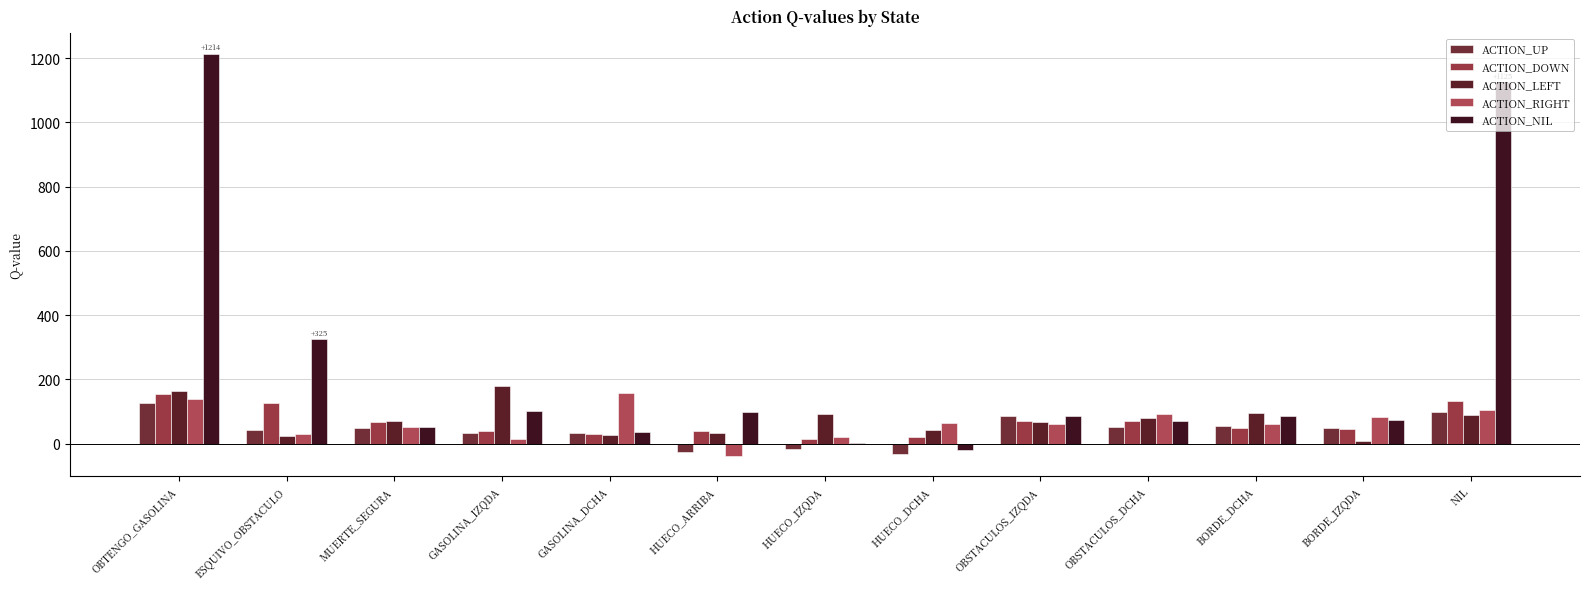

Rank the categories by ACTION_DOWN value from highest to lowest.

OBTENGO_GASOLINA, NIL, ESQUIVO_OBSTACULO, OBSTACULOS_IZQDA, OBSTACULOS_DCHA, MUERTE_SEGURA, BORDE_DCHA, BORDE_IZQDA, GASOLINA_IZQDA, HUECO_ARRIBA, GASOLINA_DCHA, HUECO_DCHA, HUECO_IZQDA